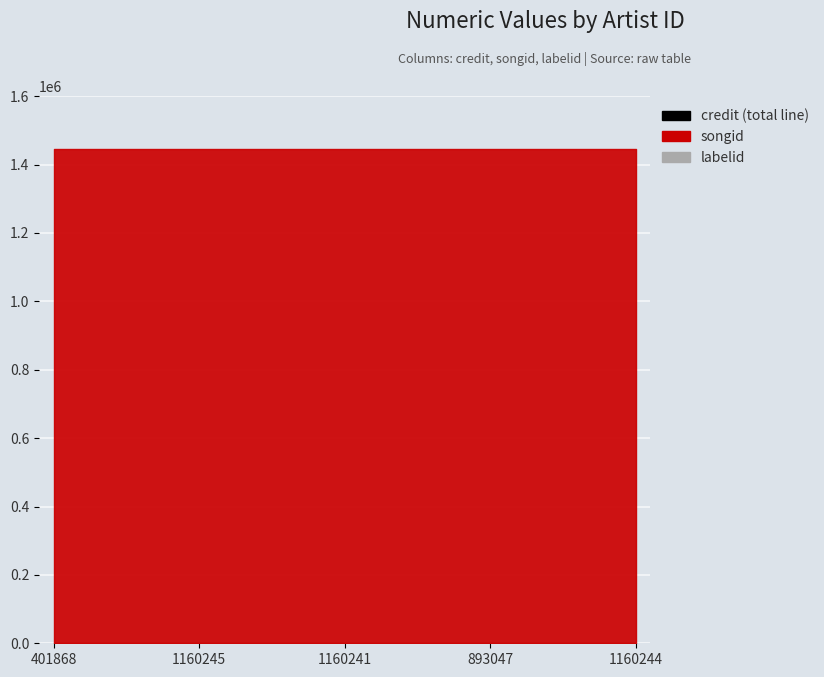

At which category is the sum across all series the highest?

401868